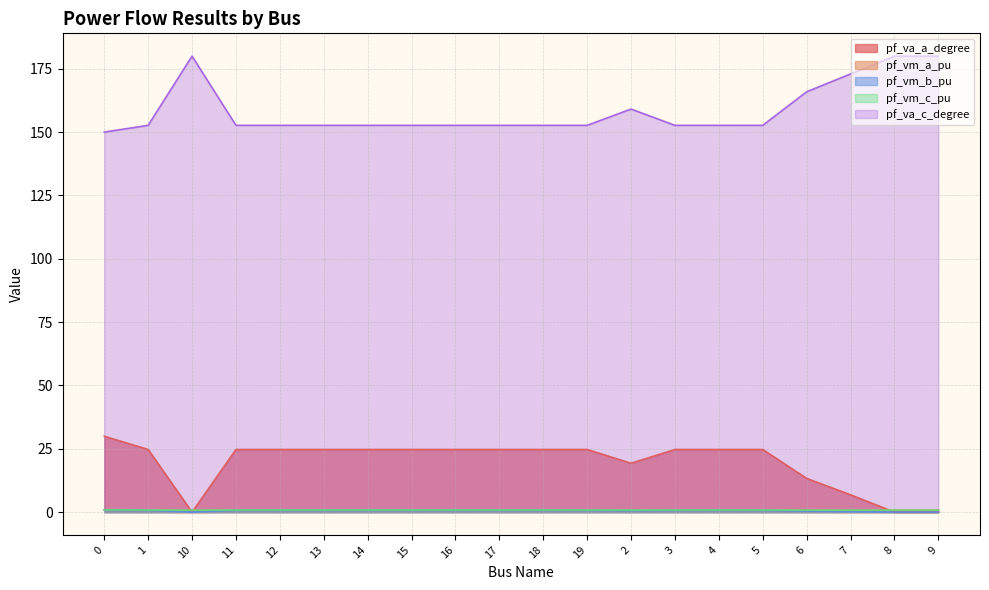

How many lines are shown in the chart?

5